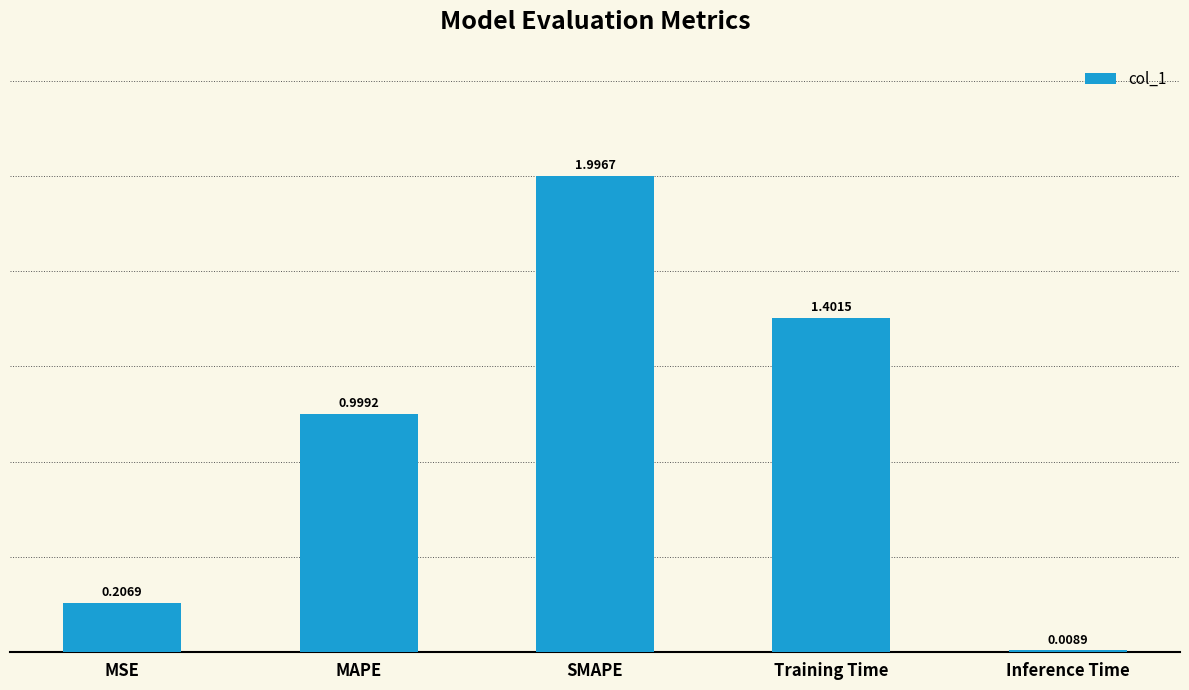

True or false: the data shows 2.0 at SMAPE.

True